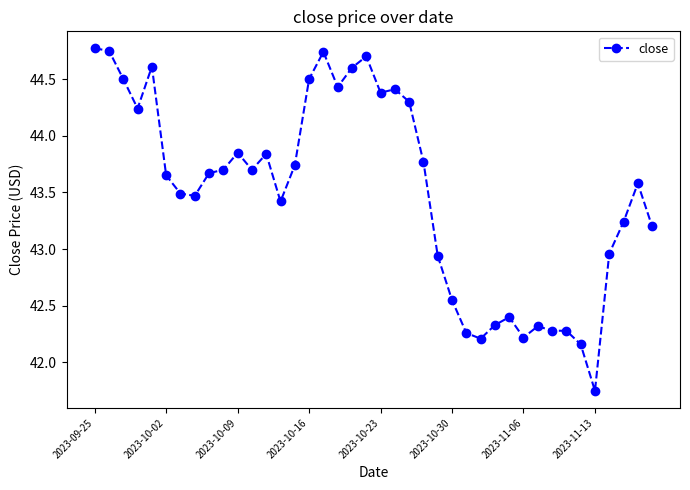

True or false: the data has more than 2 interior local peaks.

True